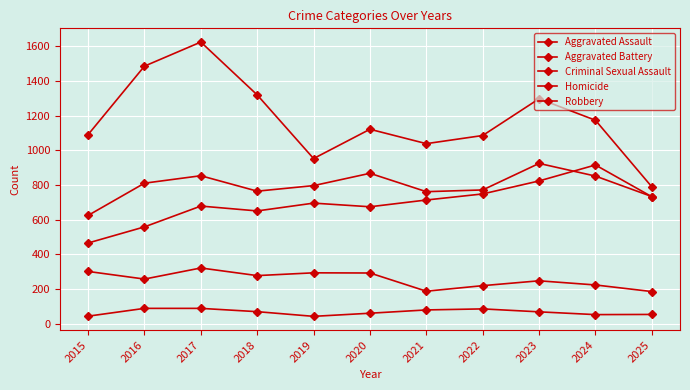

The value of Criminal Sexual Assault at 2022 is 120. True or false?

False